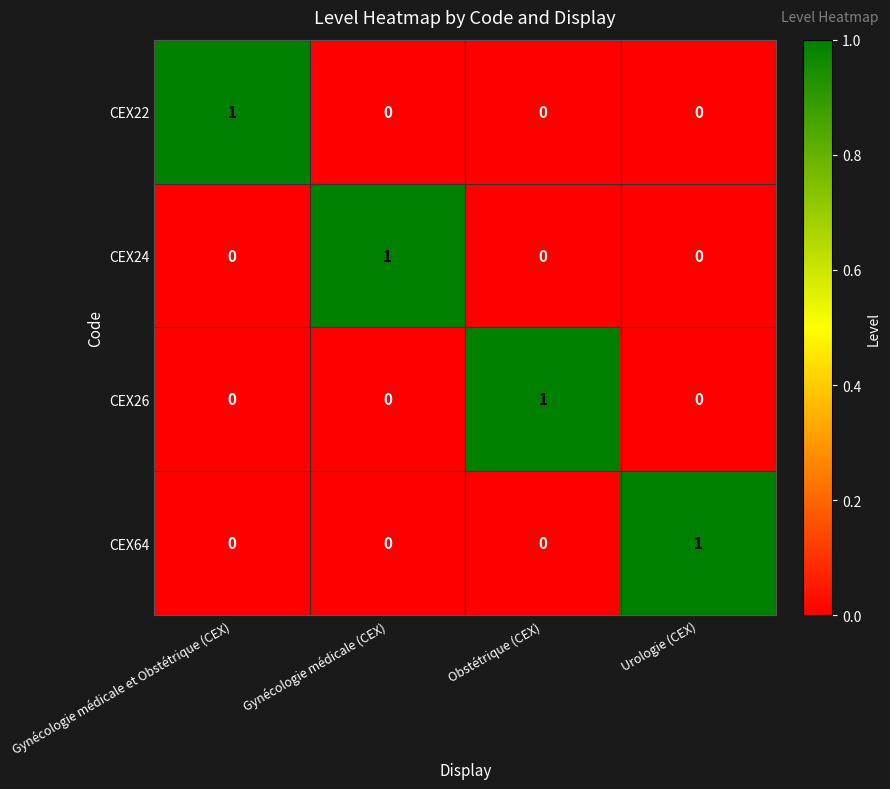

How many data points does each series have?

4